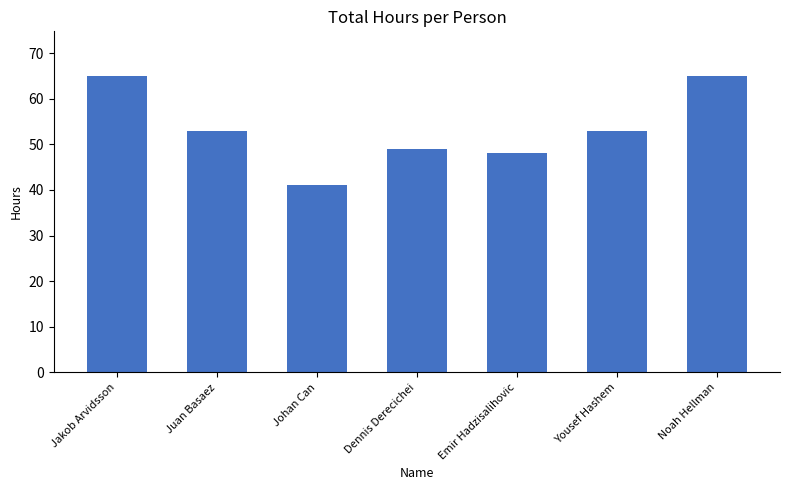

What is the greatest value displayed?

65